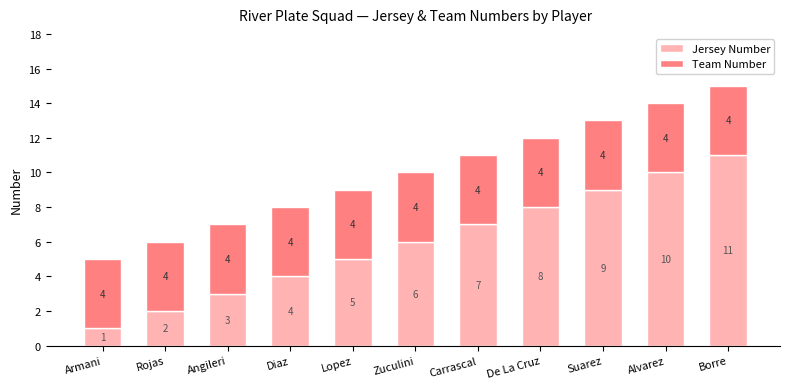

What is the maximum value for Jersey Number?

11